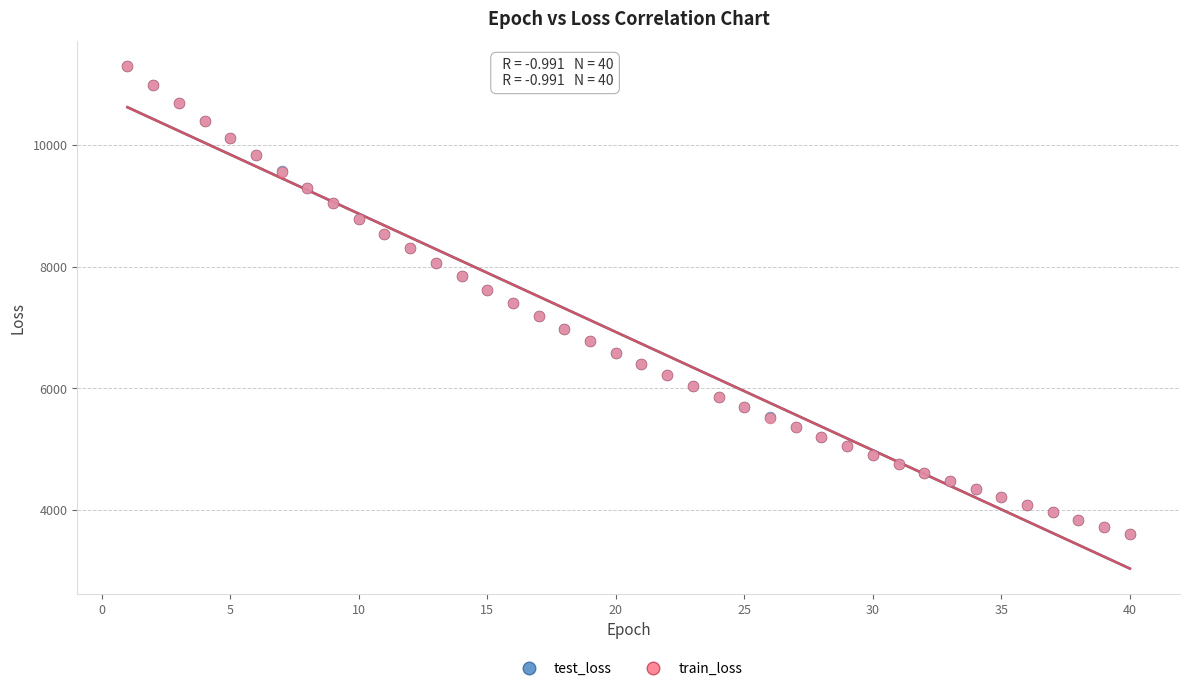

What are all the series names shown in the legend?

test_loss, train_loss